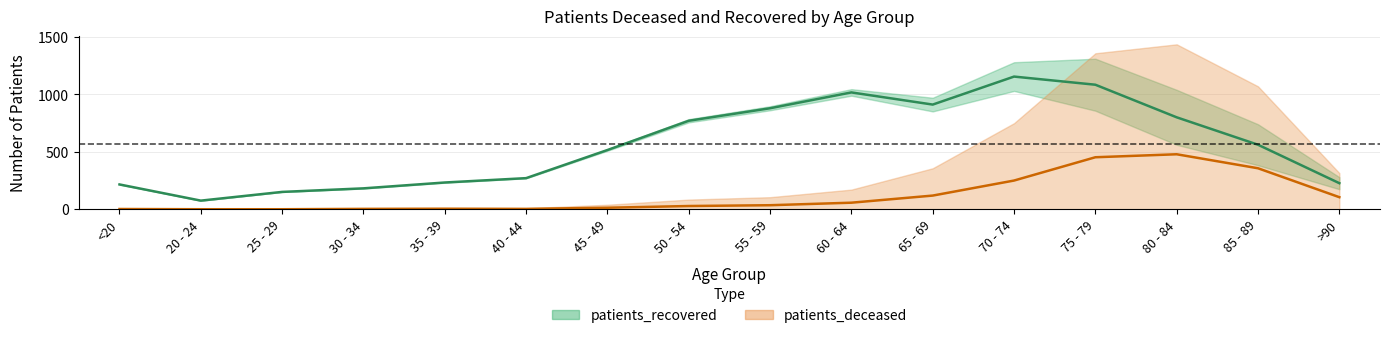

True or false: patients_deceased has a value of 78 at 65 - 69.

False